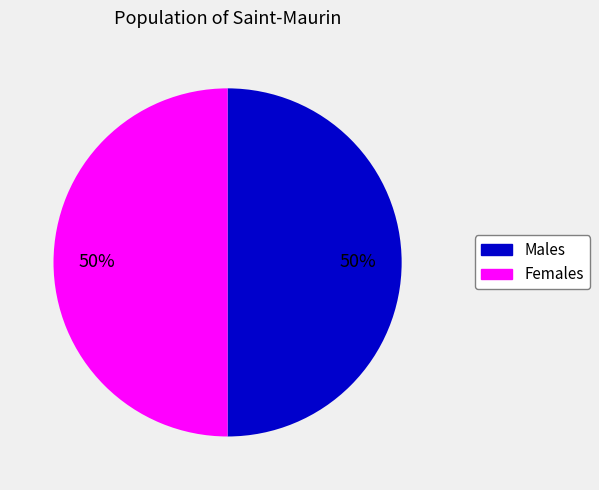

To the nearest percent, what is the average slice percentage?

50%